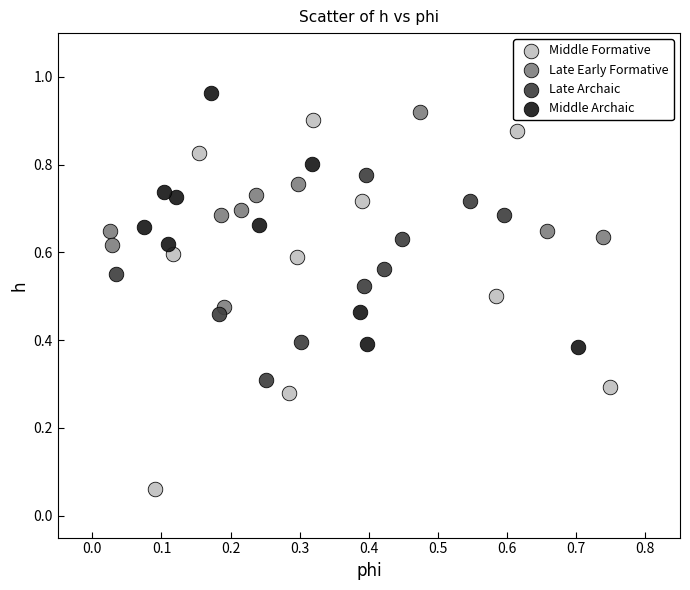

Which series has the largest Y range (max minus min)?

Middle Formative